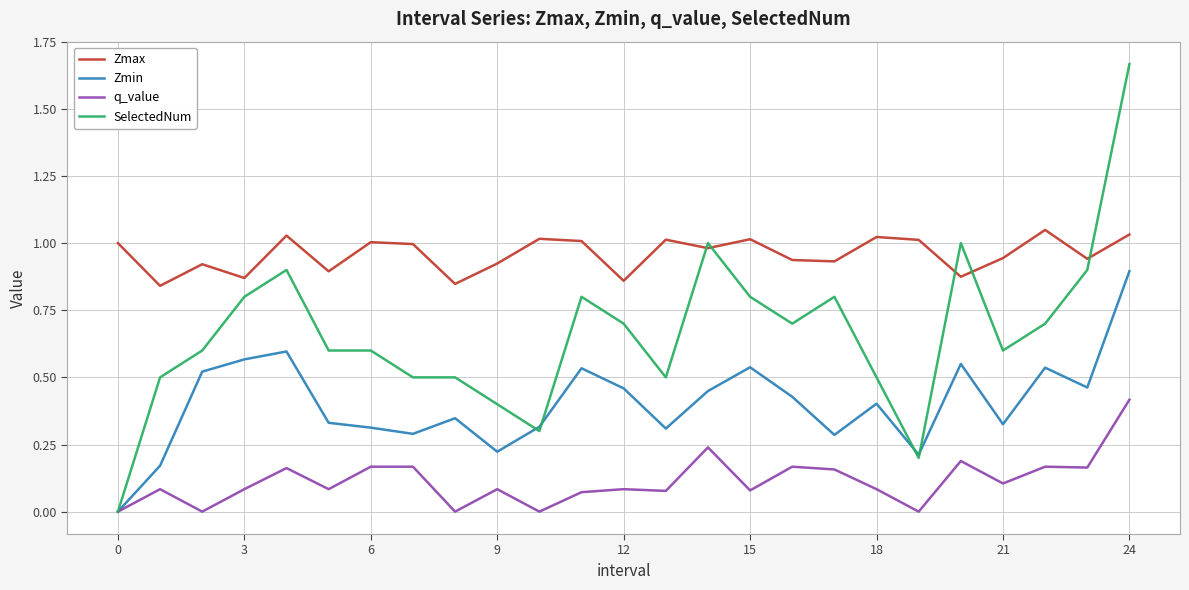

Which series has the largest total across all categories?

Zmax